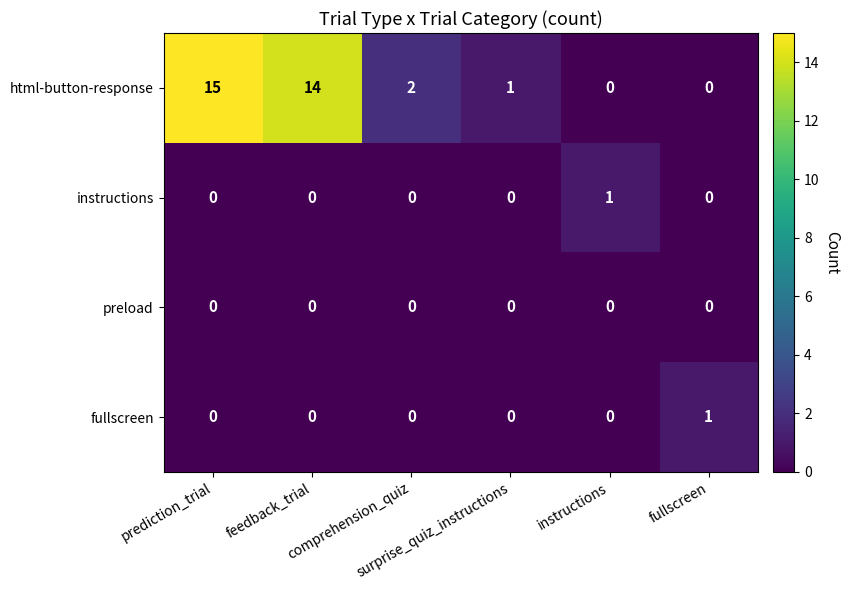

Which label corresponds to the largest value in the chart?

prediction_trial